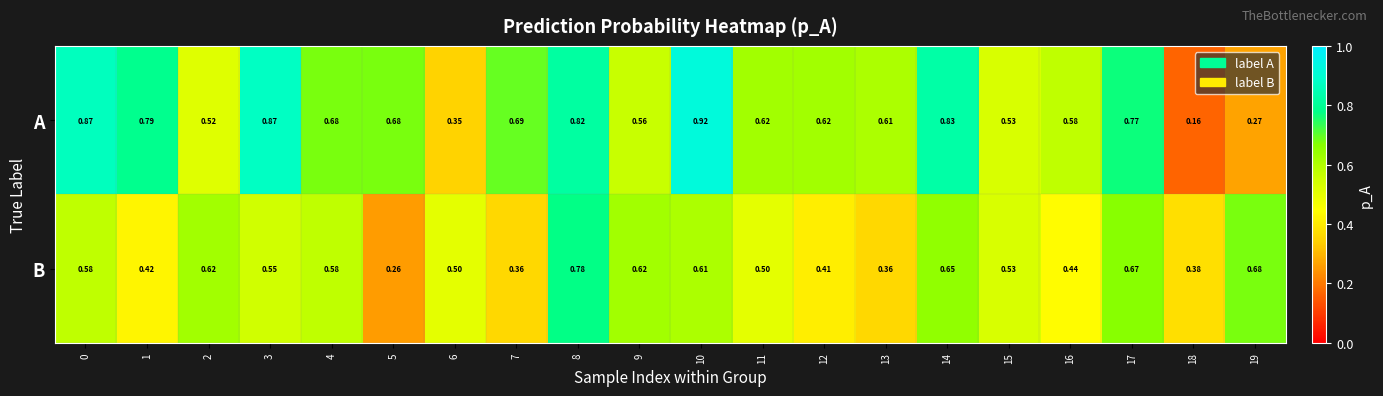

List the series in order of their peak value, lowest first.

B, A